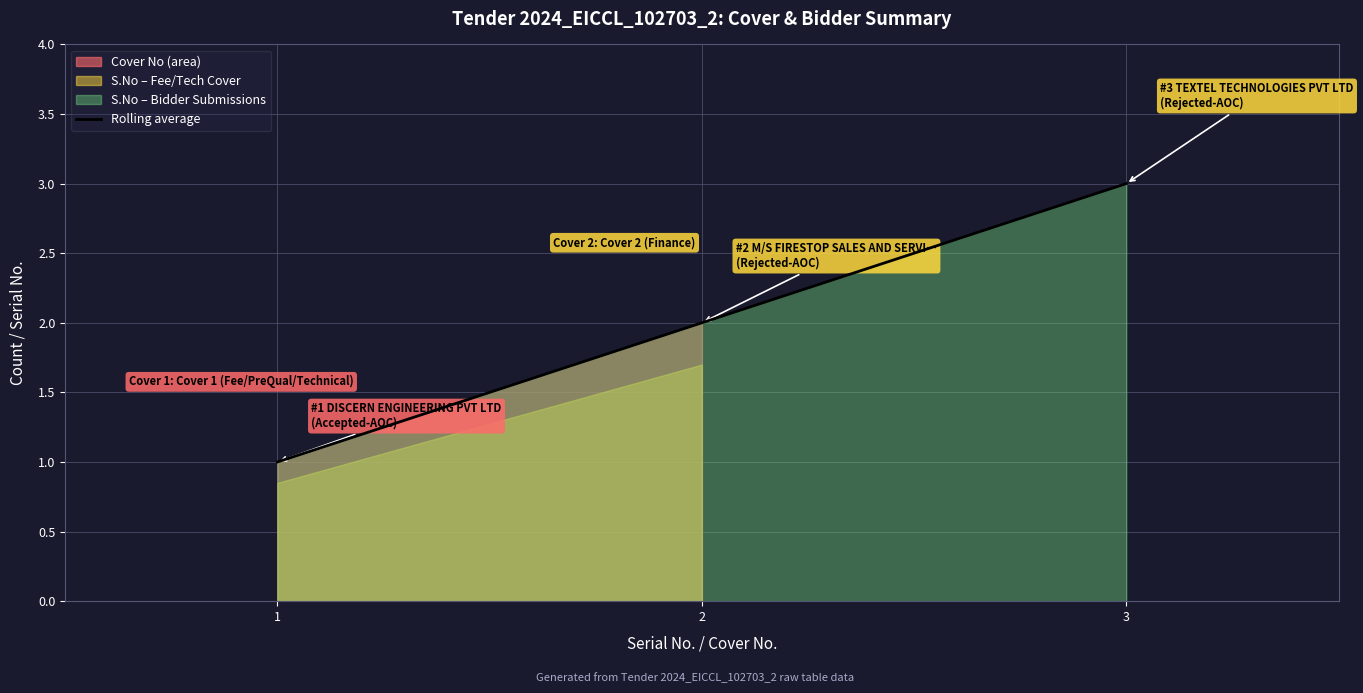

Where is the data nearest to the value 2?

2